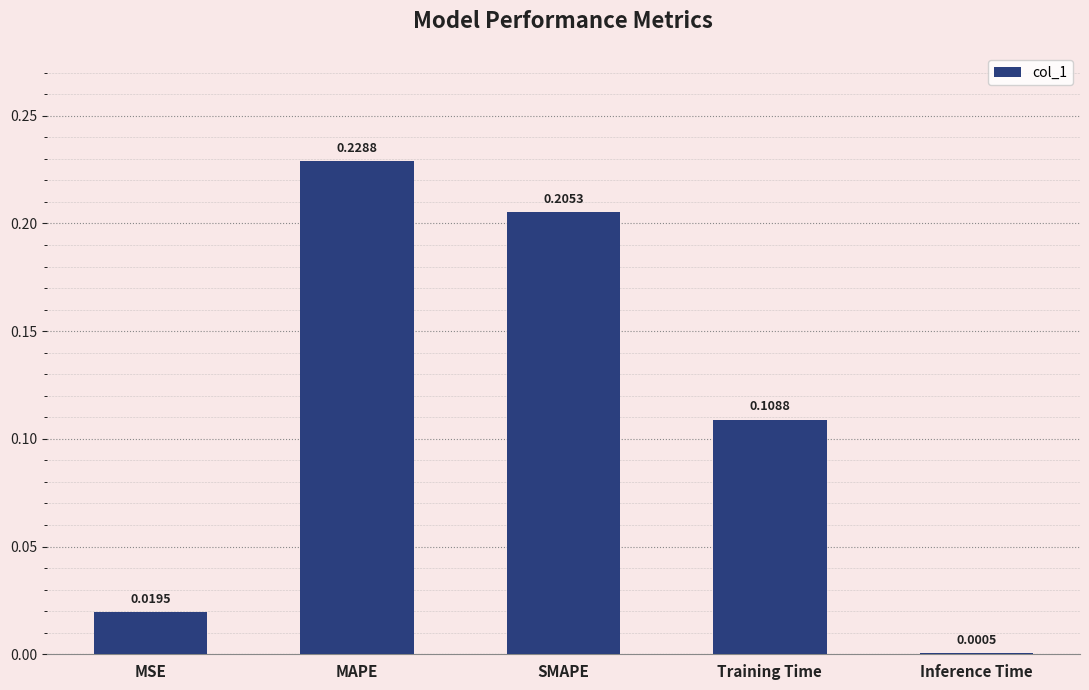

Between MAPE and Inference Time, which is larger?

MAPE